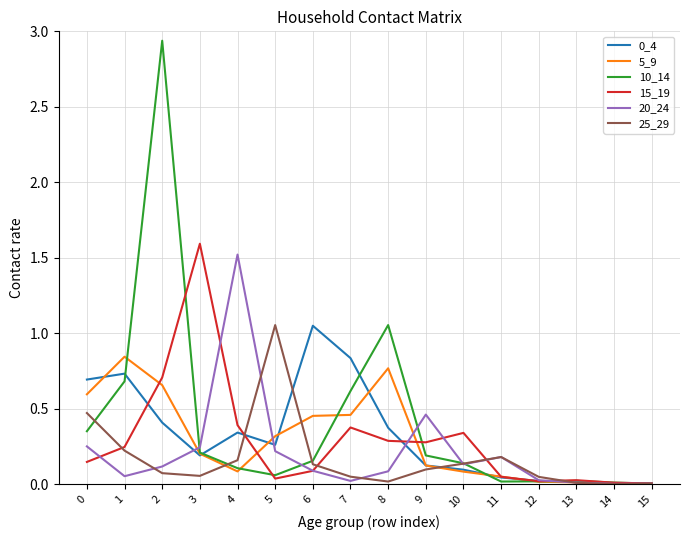

Which series has the widest spread of values?

10_14